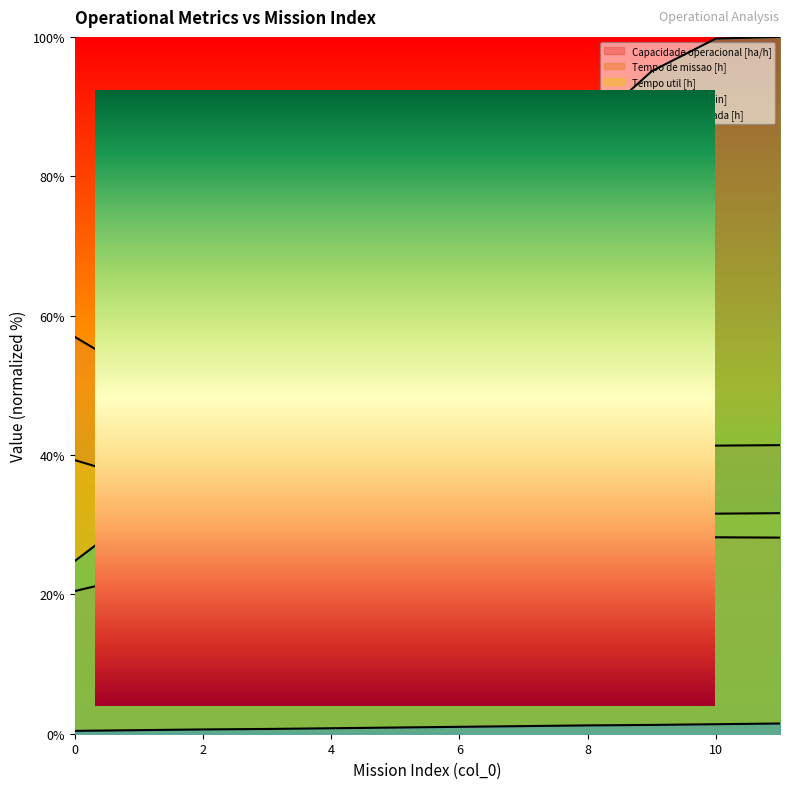

Reading left to right, list all the values displayed in this chart.

Capacidade operacional [ha/h]: 20.5	22.6	24.0	25.1	25.8	26.6	27.4	27.3	27.8	28.0	28.2	28.1
Tempo de missao [h]: 56.9	51.5	48.6	46.5	45.1	43.8	42.6	42.7	41.9	41.6	41.3	41.4
Tempo util [h]: 39.3	36.5	35.1	34.0	33.4	32.7	31.9	32.3	31.8	31.7	31.6	31.6
Tempo por voo [min]: 24.8	31.8	38.3	45.4	52.7	61.4	68.4	77.5	86.8	95.1	99.8	100.0
Autonomia Projetada [h]: 0.4	0.5	0.6	0.7	0.8	0.9	1.0	1.1	1.2	1.3	1.4	1.5